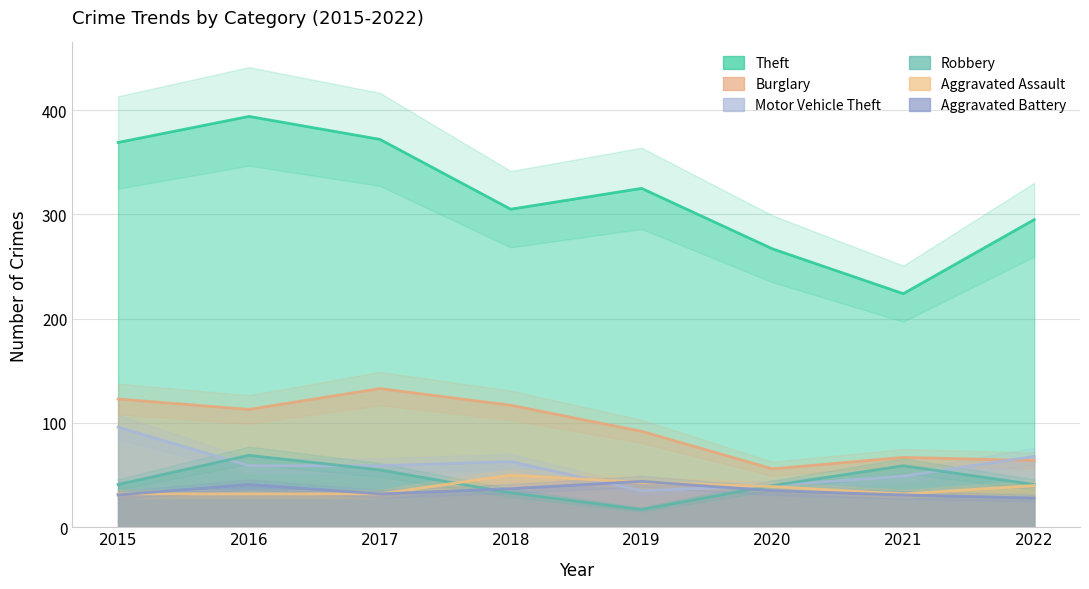

Rank the series by their maximum value, from lowest to highest.

Aggravated Battery, Aggravated Assault, Robbery, Motor Vehicle Theft, Burglary, Theft